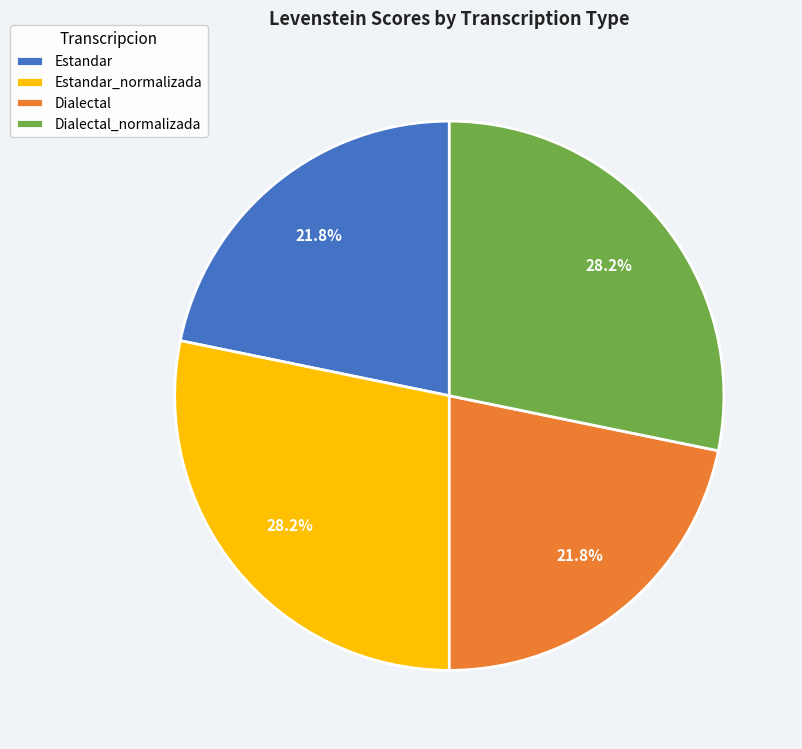

How much of the chart is everything except Estandar_normalizada?

71.8%